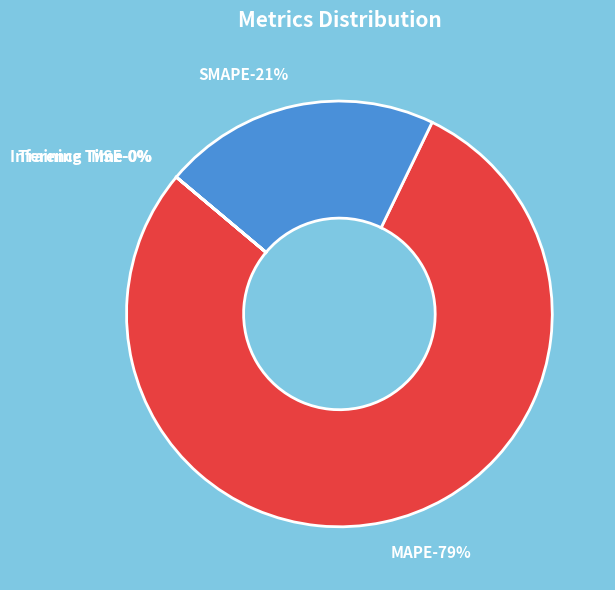

How many segments does this pie chart have?

5